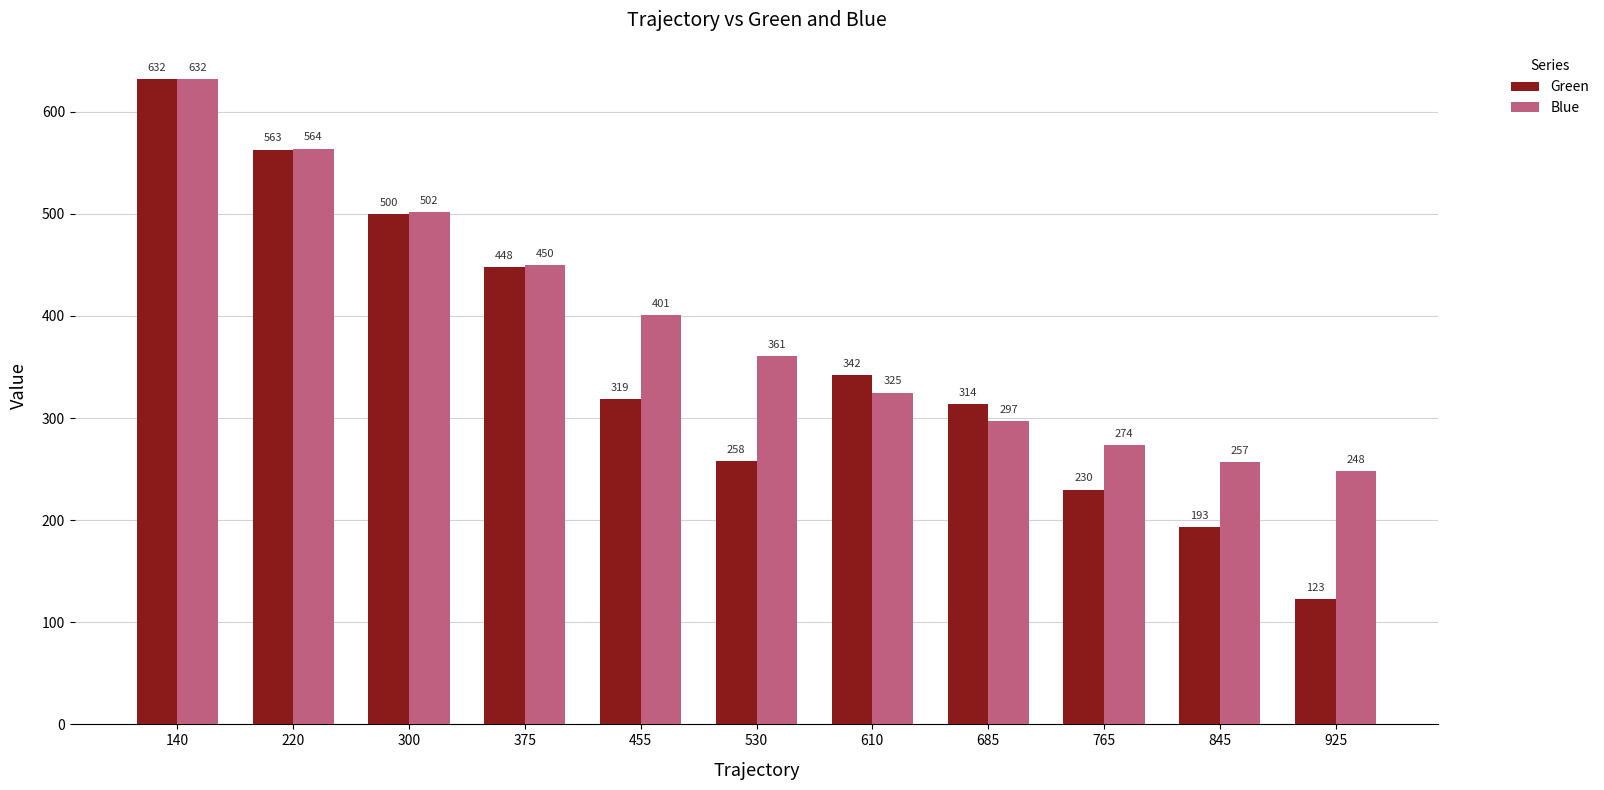

How many distinct data groups are displayed?

2